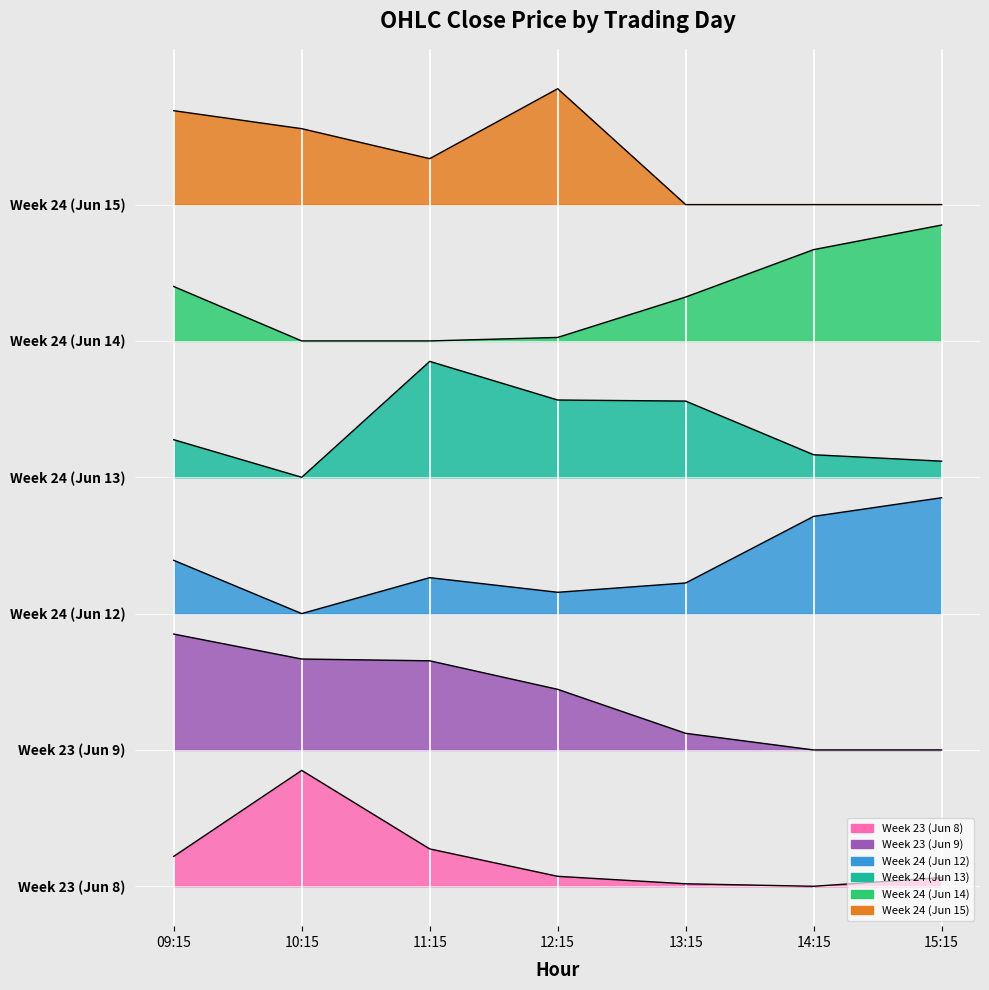

What is the label of the 3rd point from the left?

11:15